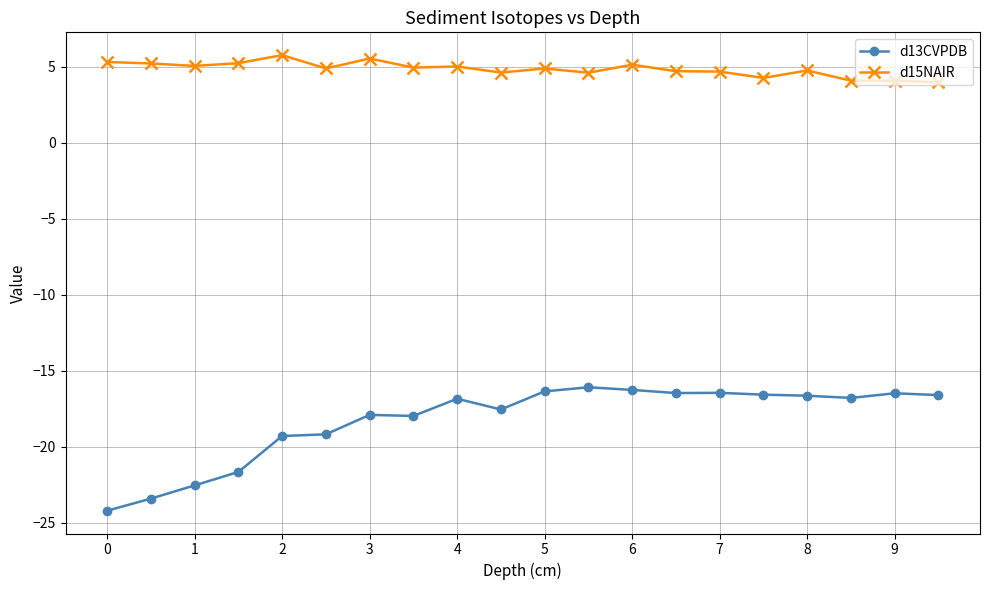

How many lines are shown in the chart?

2